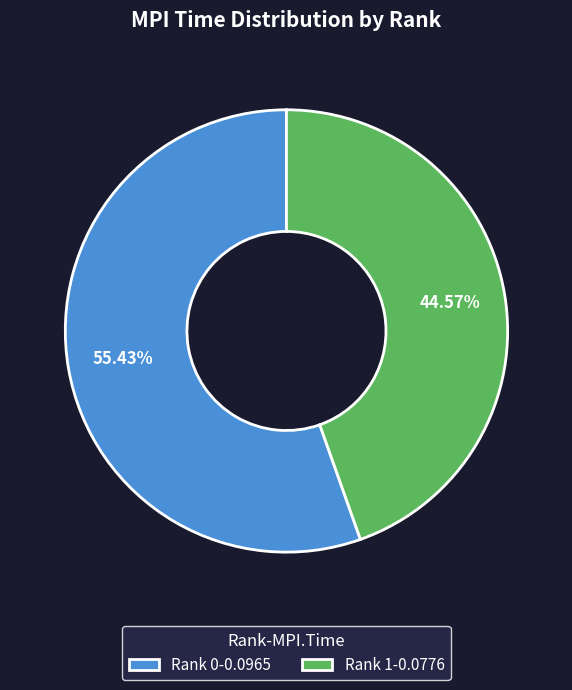

To the nearest percent, what portion does Rank 0 represent?

55%